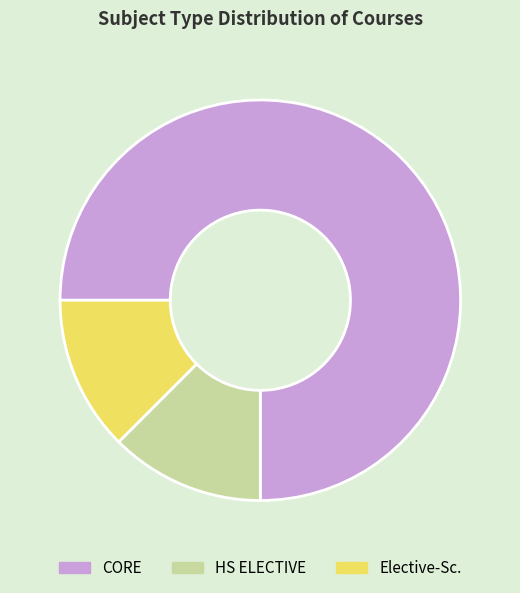

Combined, do HS ELECTIVE and Elective-Sc. account for over 50%?

No